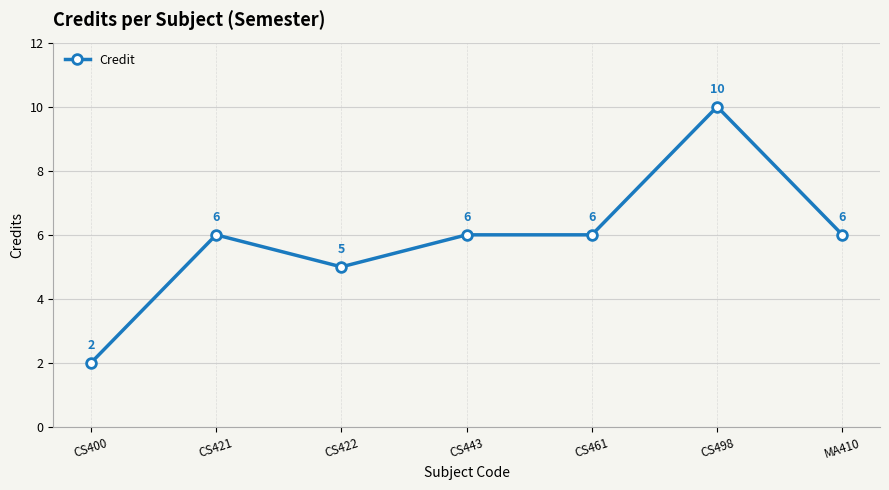

What is the change in value from CS443 to CS498?

+4